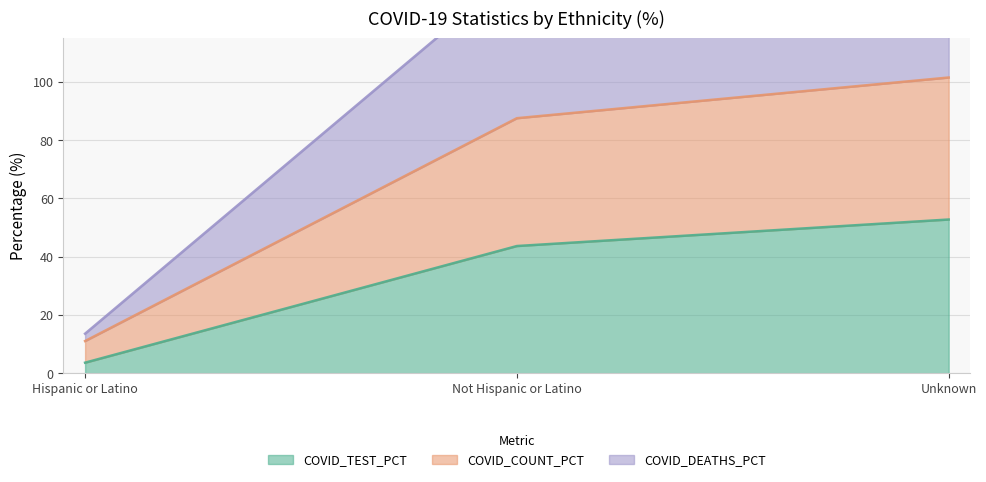

What is the value of the COVID_TEST_PCT point at the 1st from the left?

3.6